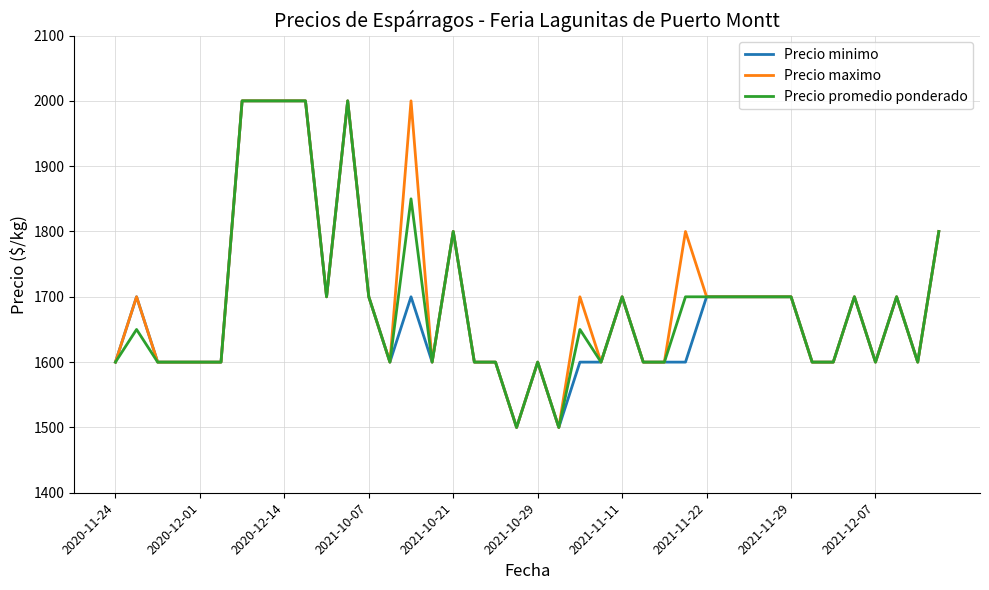

What is the maximum value for Precio minimo?

2000